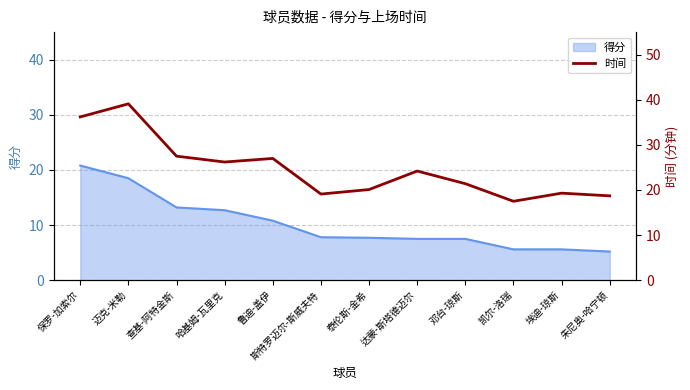

What is the maximum value shown in the chart?

39.1